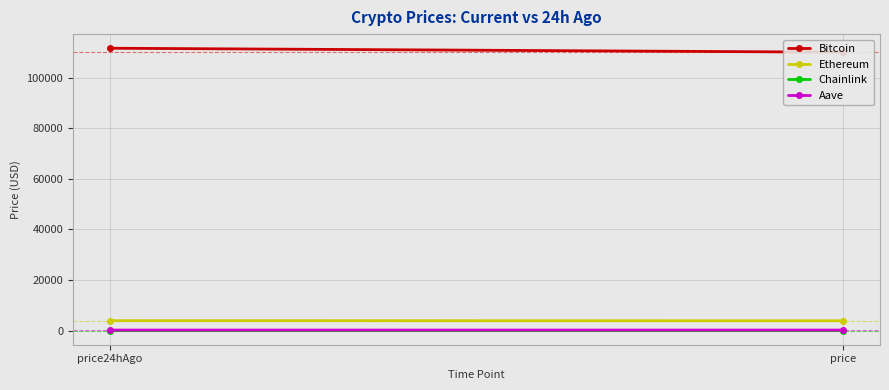

Count the number of data series in this chart.

4